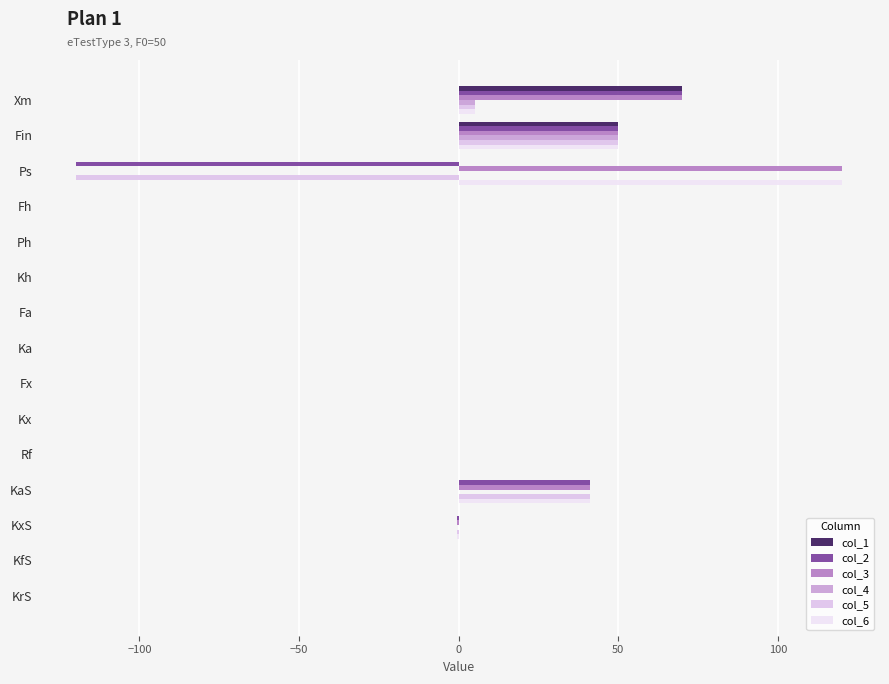

What is the difference between the maximum and minimum values in the col_5 series?

170.0